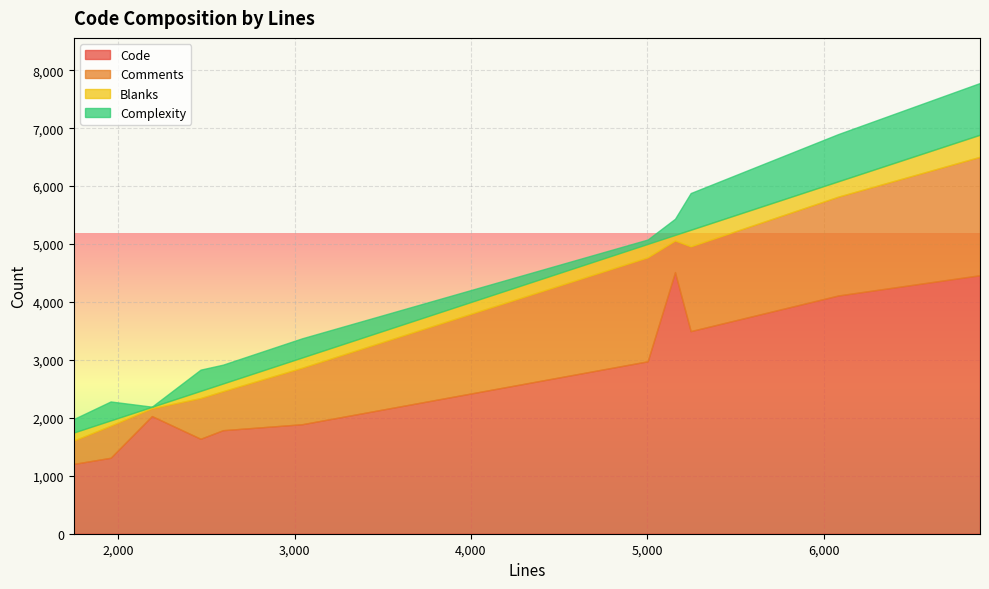

What is the highest value of the Code series?

4516